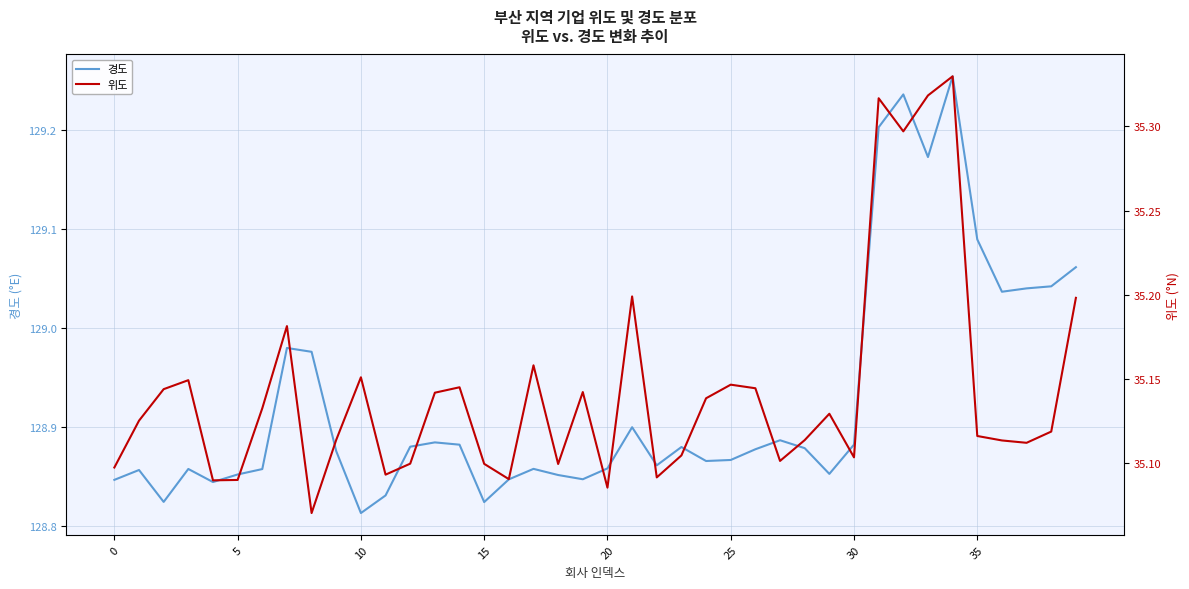

In 경도, how many points are lower than both neighbors (excluding endpoints)?

10